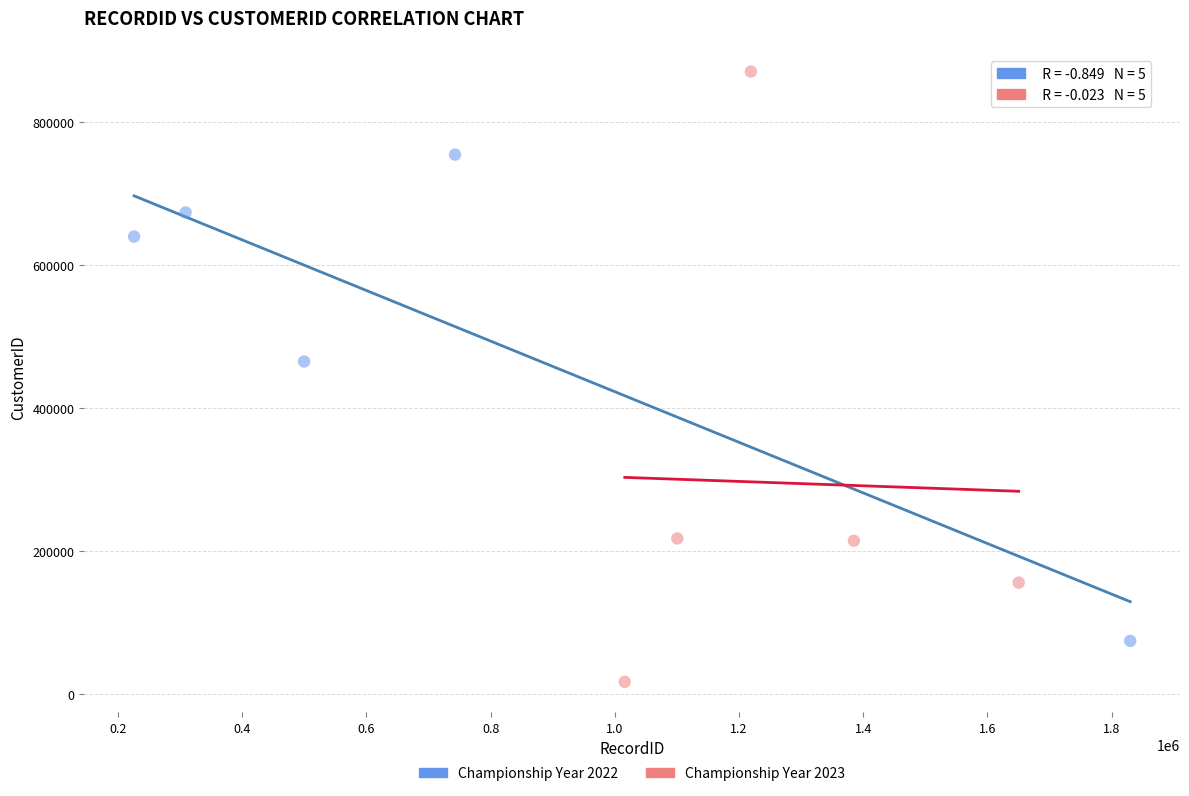

Which series has the widest spread of Y values?

Championship Year 2023